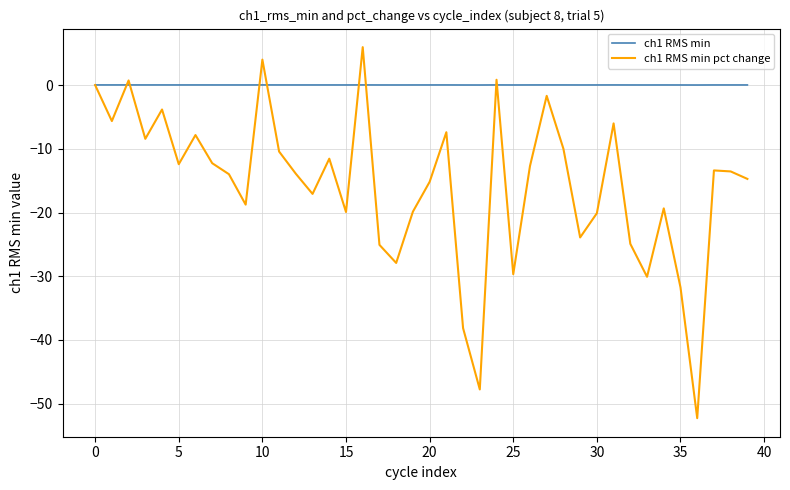

List the series in order of their peak value, highest first.

ch1 RMS min pct change, ch1 RMS min